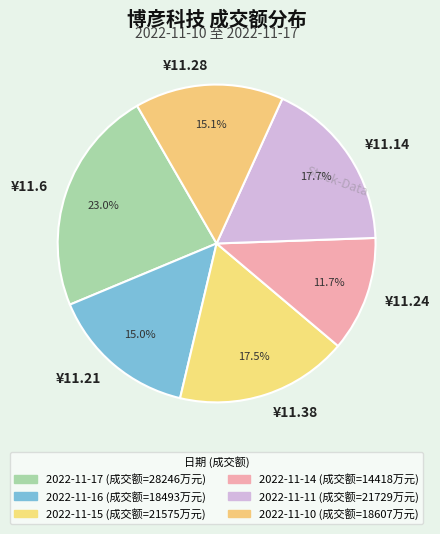

Which has a higher value, ¥11.28 or ¥11.24?

¥11.28